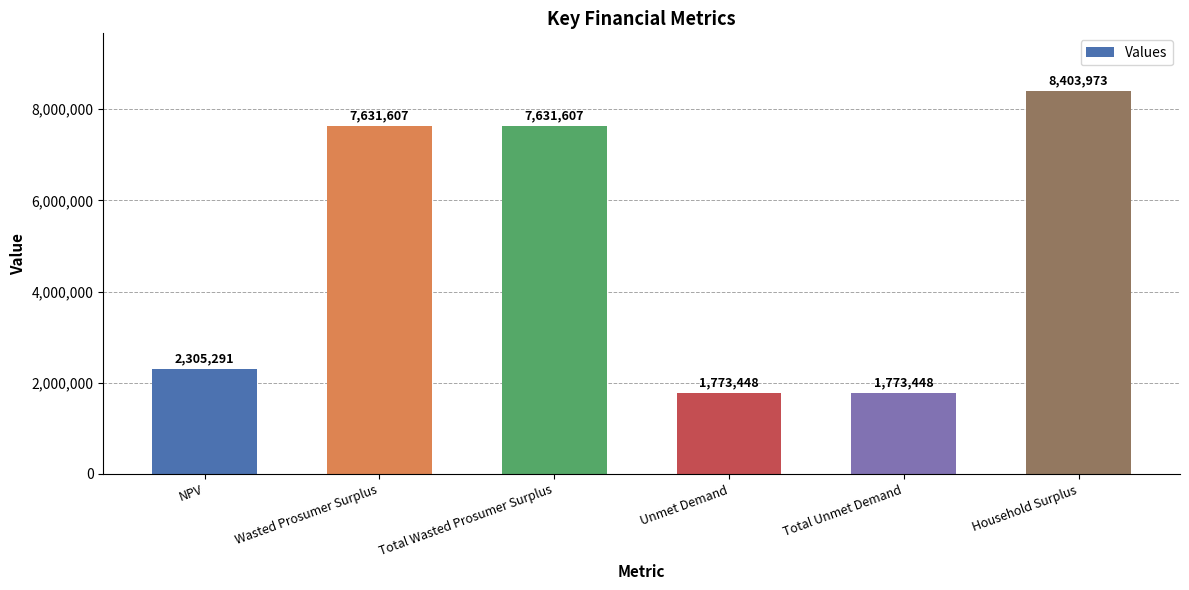

How many bars are there in total?

6